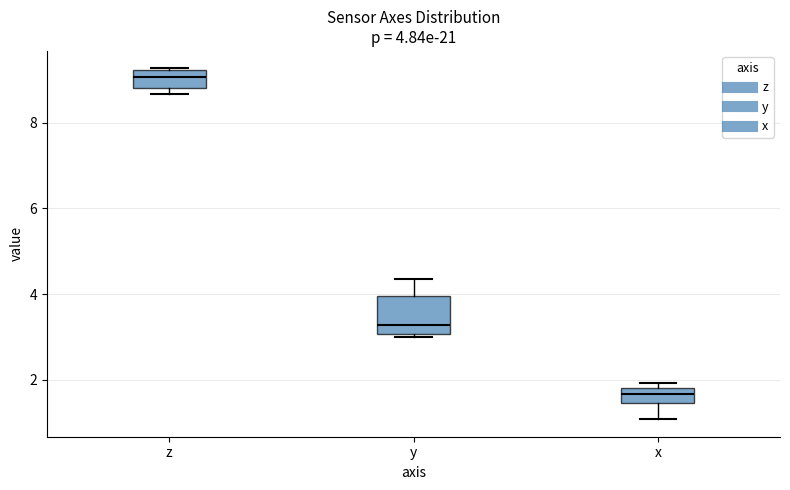

Which box's median line is the highest?

z